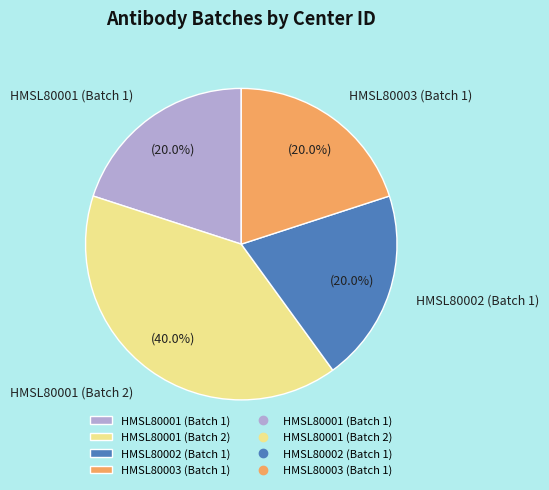

Combined, do HMSL80001 (Batch 2) and HMSL80002 (Batch 1) account for over 50%?

Yes